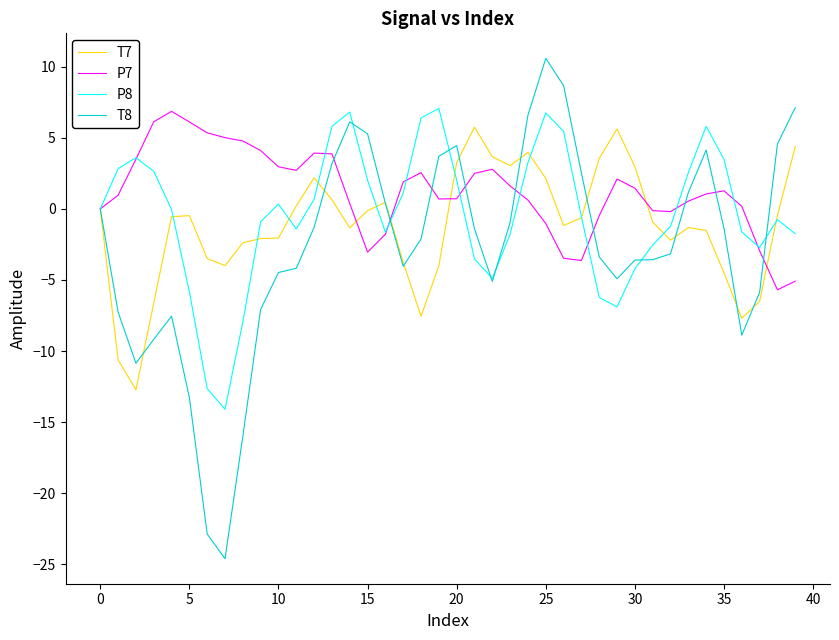

Rank the series by their average value, from lowest to highest.

T8, T7, P8, P7